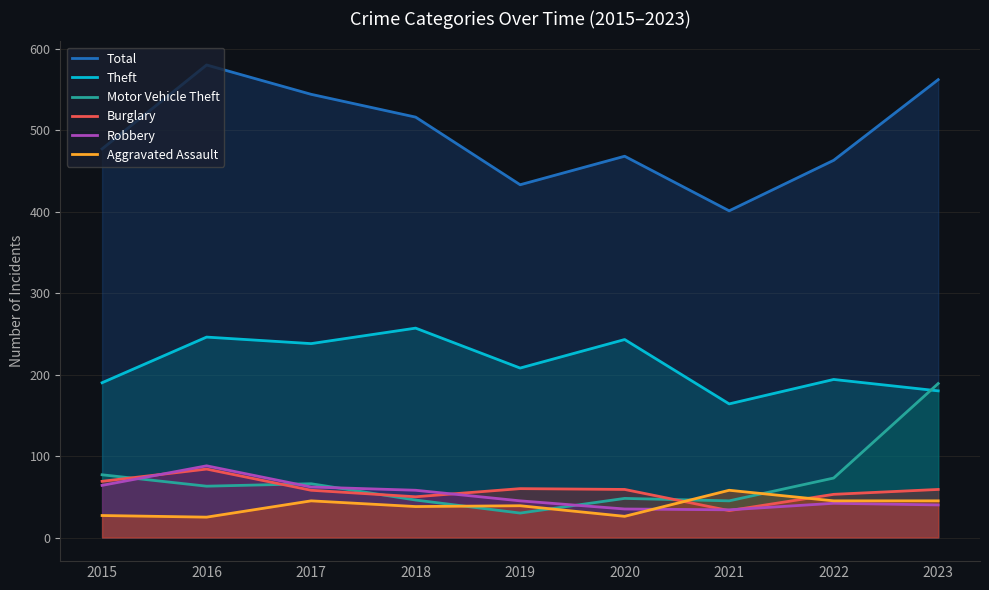

What is the value of the Total point at the 3rd from the left?

544